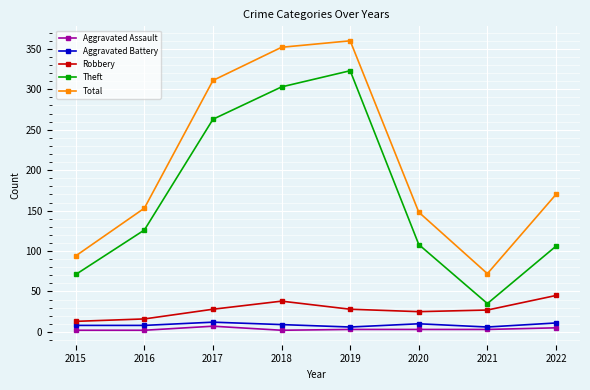

Does the chart have visible grid lines?

Yes